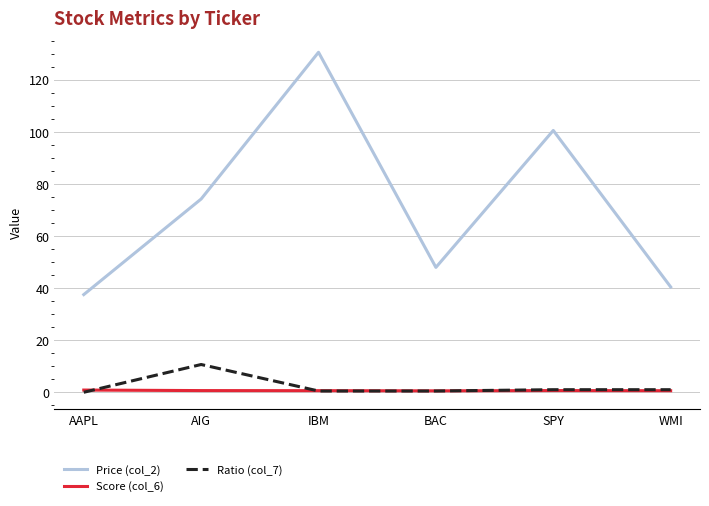

What is the greatest value displayed?

130.5